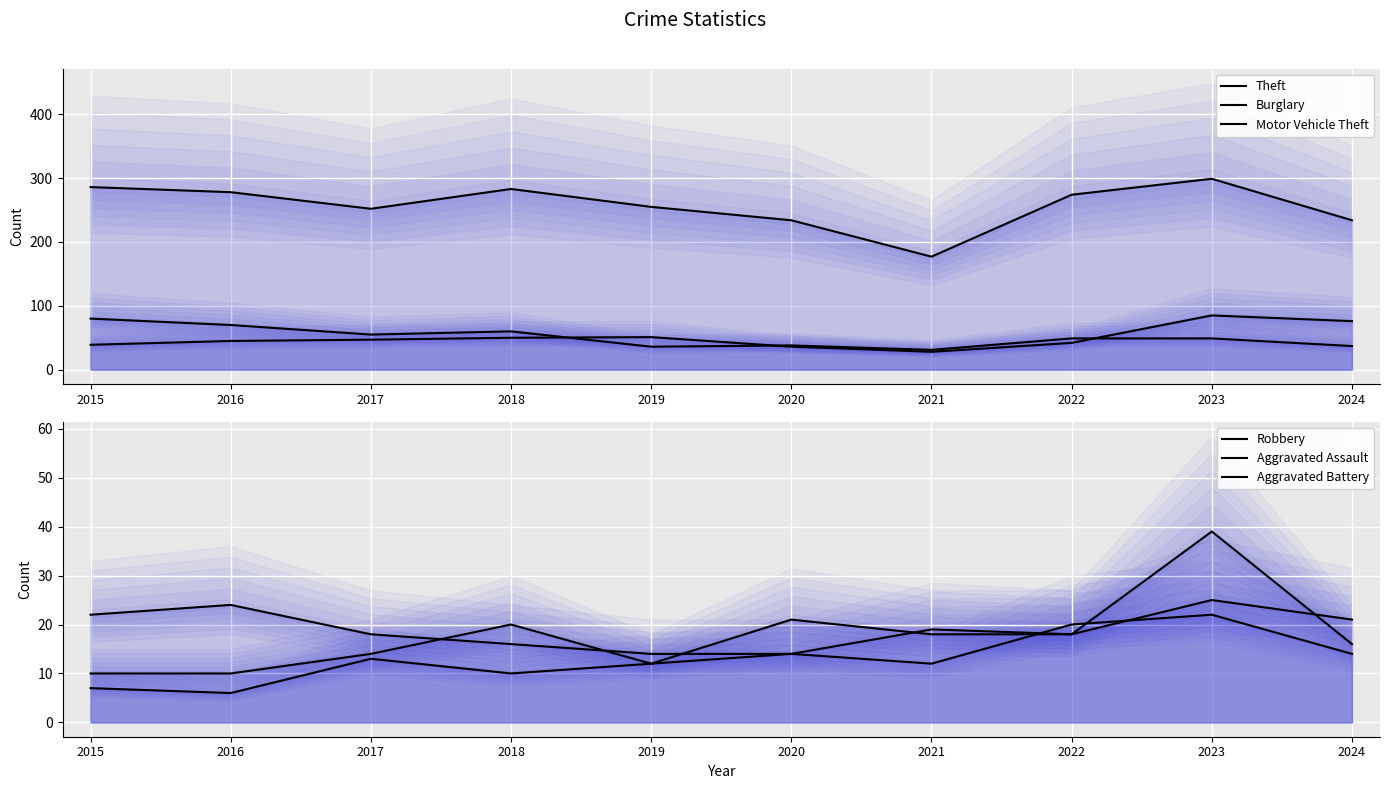

True or false: Motor Vehicle Theft has more than 1 interior local peaks.

True